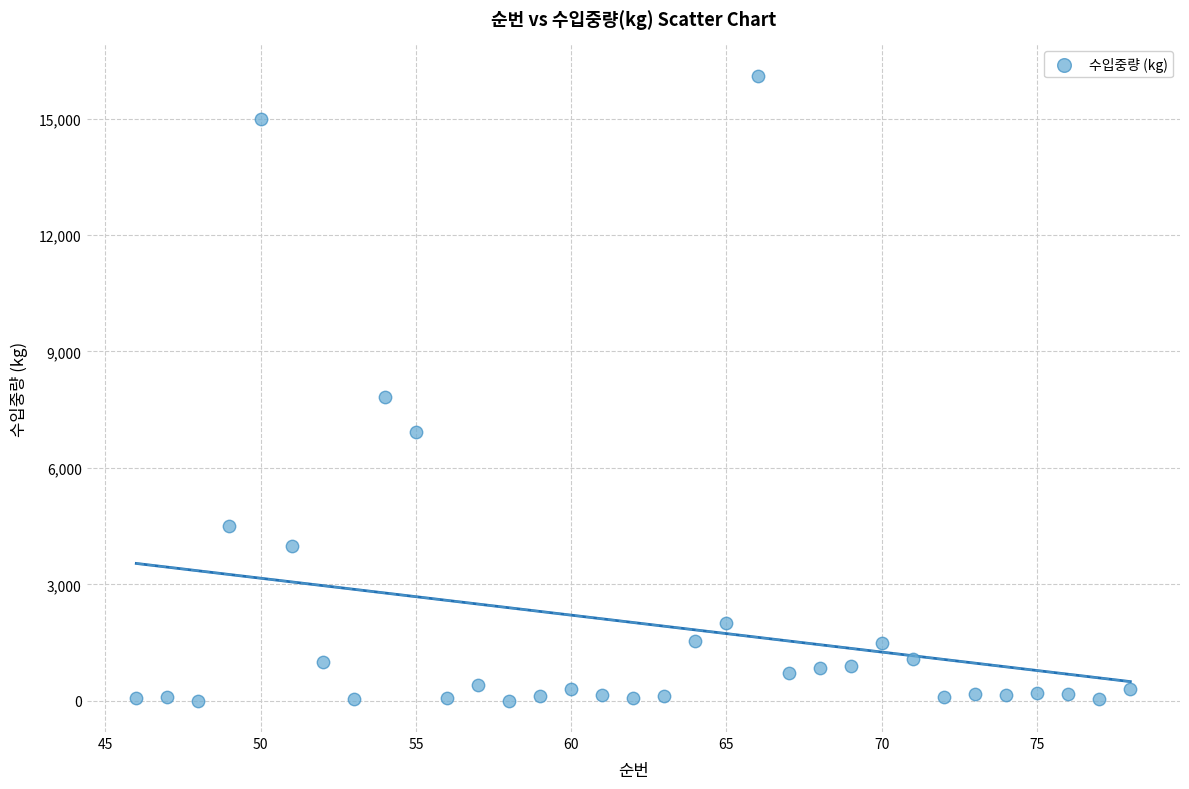

What is the range of X values (max minus min)?

32